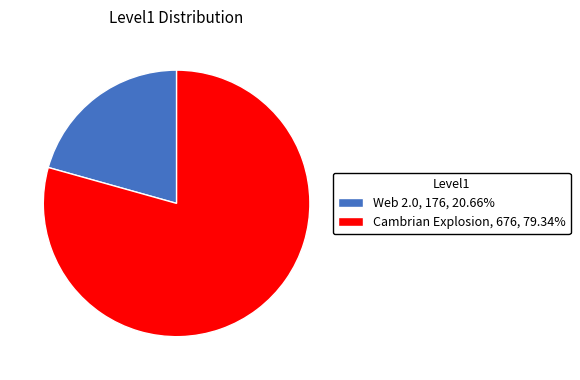

Which has a higher value, Web 2.0 or Cambrian Explosion?

Cambrian Explosion